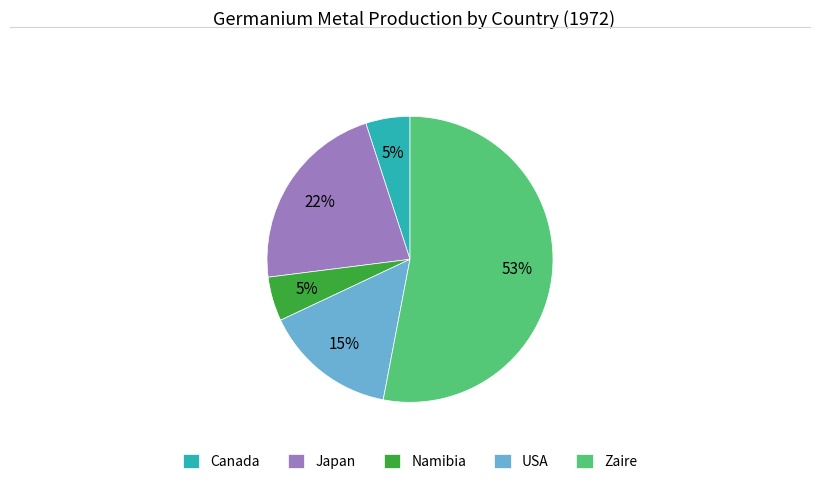

Which slice is the largest?

Zaire